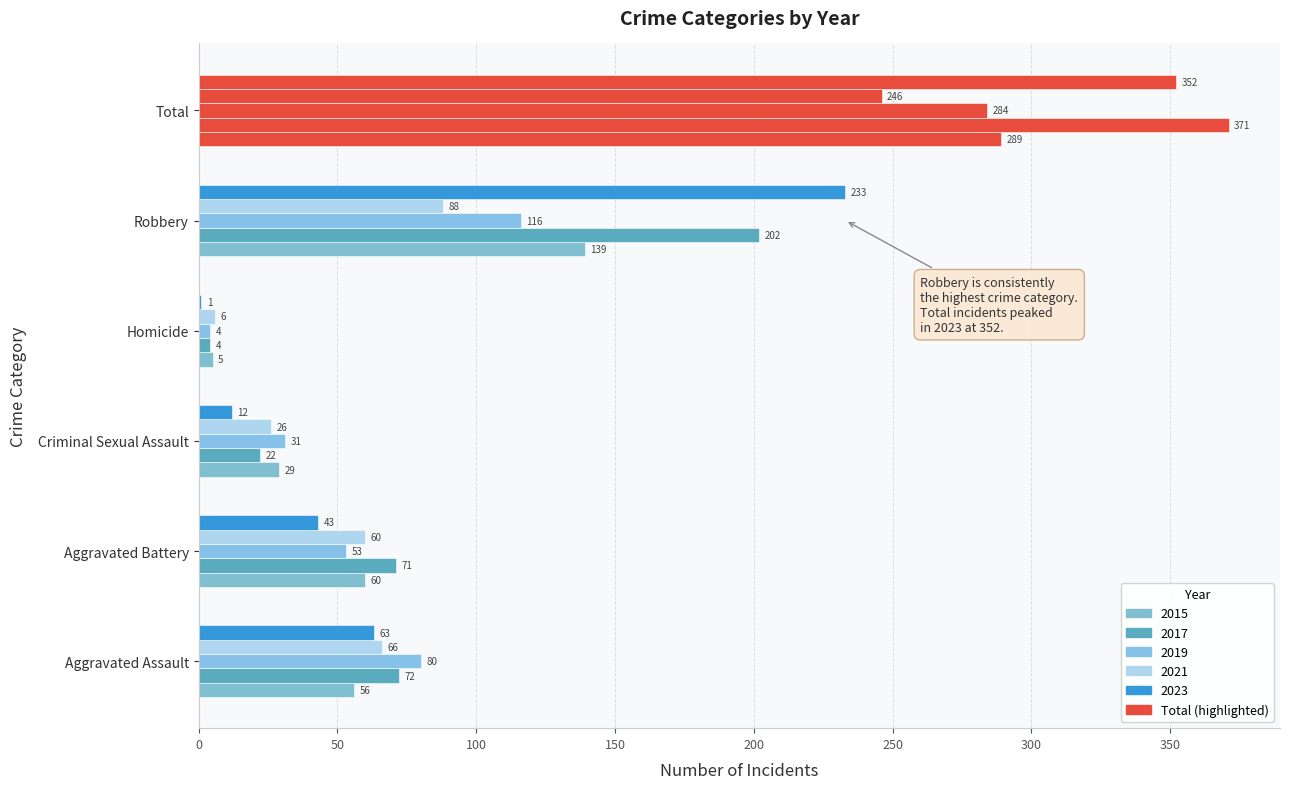

Which category has the highest value across all series?

Total